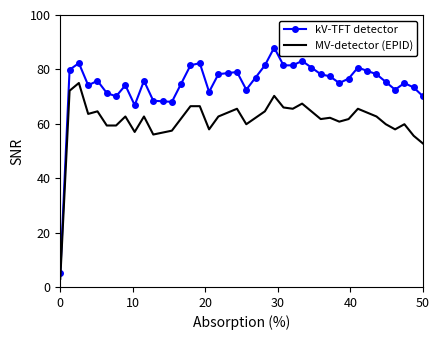

Which series has the largest total across all categories?

kV-TFT detector